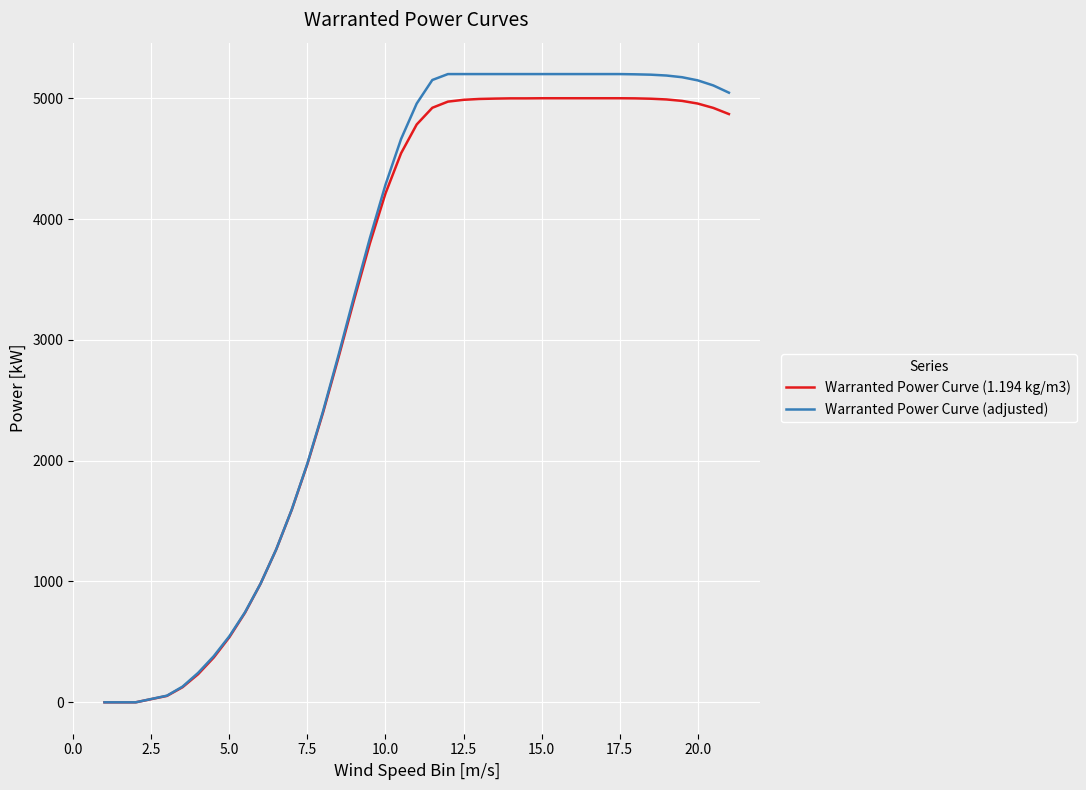

Which series has the widest spread of values?

Warranted Power Curve (adjusted)